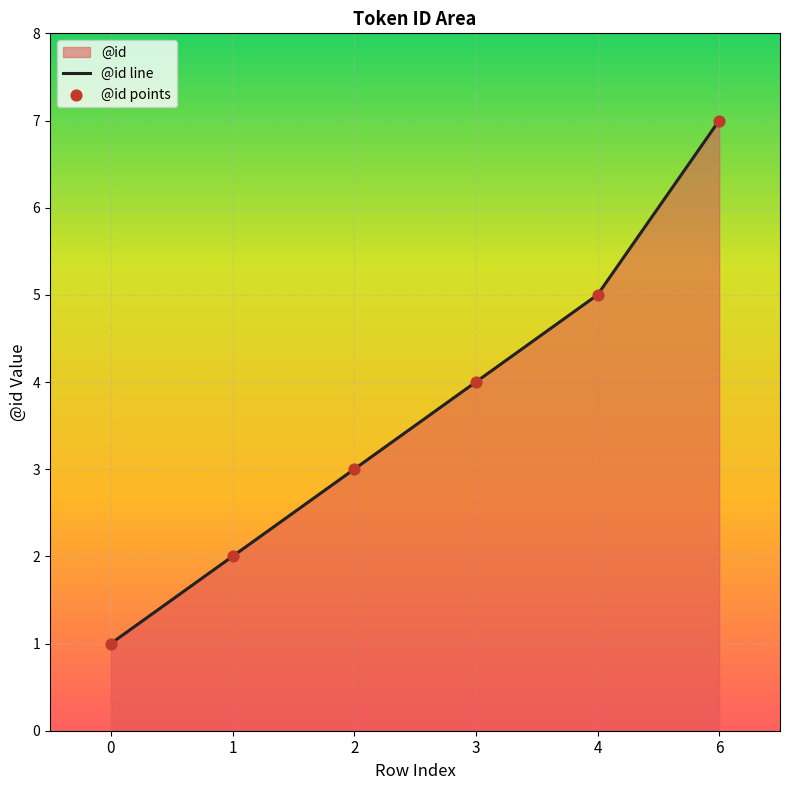

What is the total value across all series at 3?

8